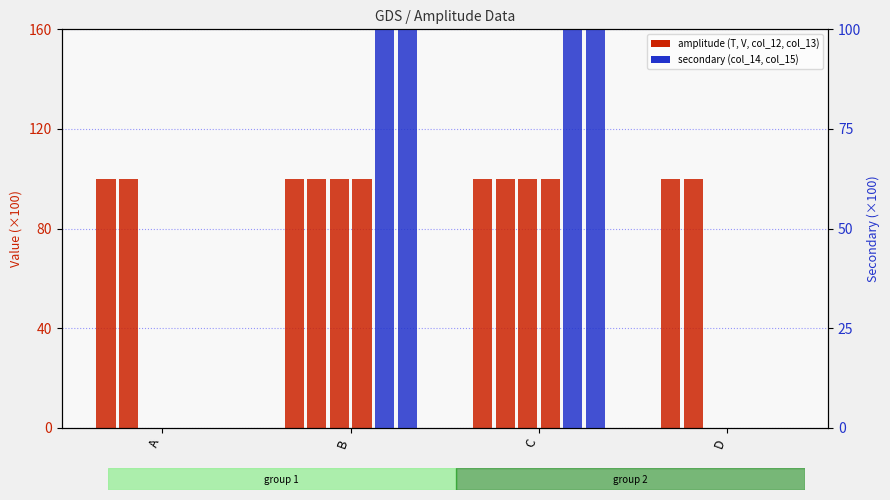

List the labels in order of col_15 value, largest first.

B, C, A, D